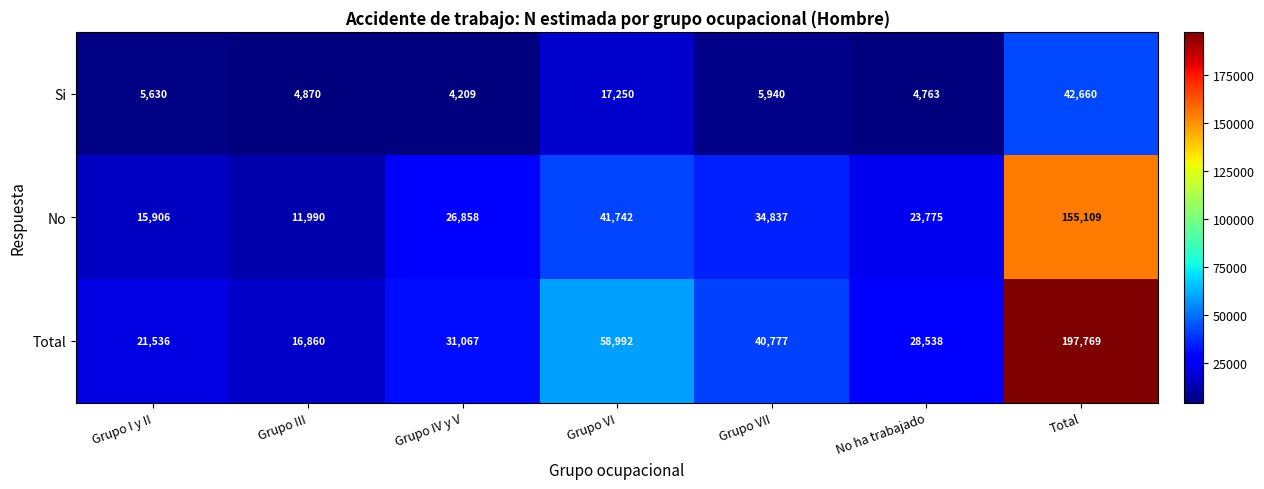

What is the maximum value shown in the chart?

197769